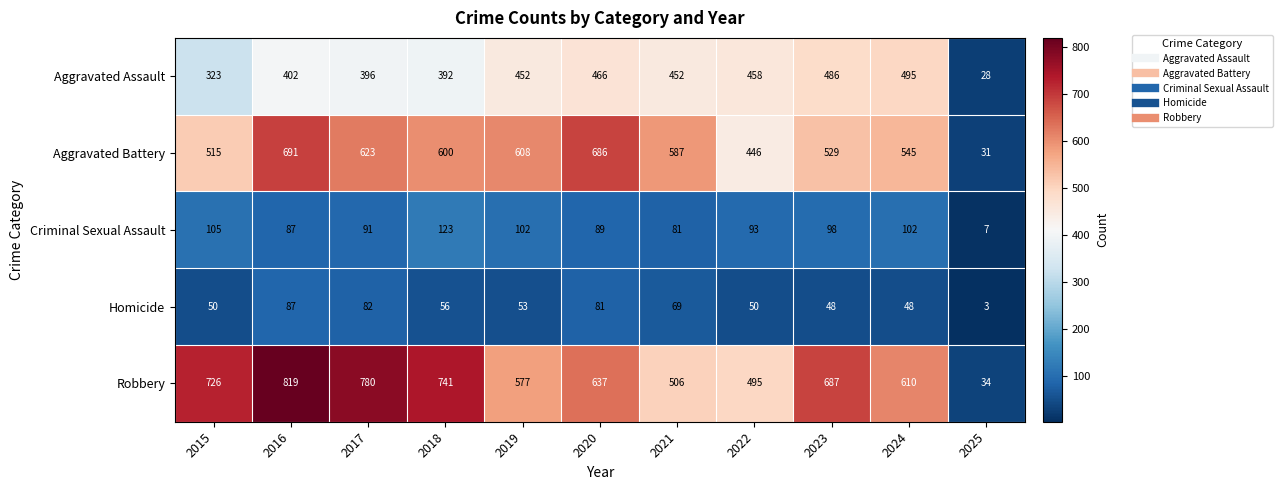

How many distinct data groups are displayed?

5